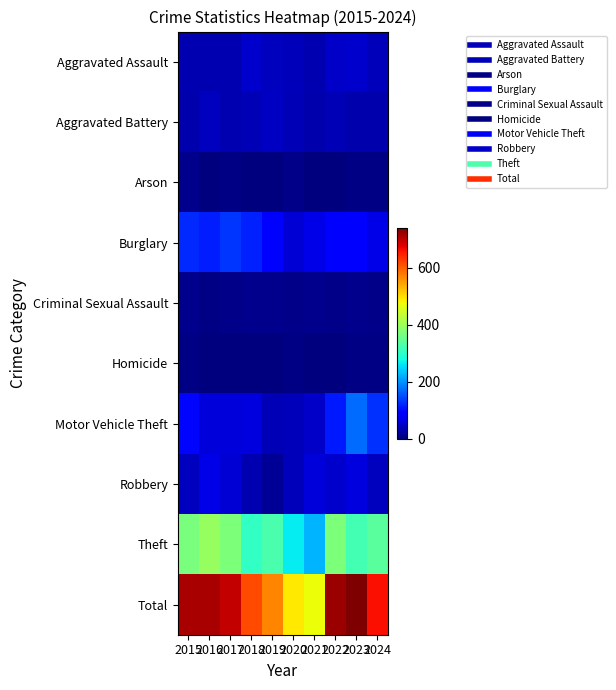

Between 2020 and 2019, which is larger?

2019